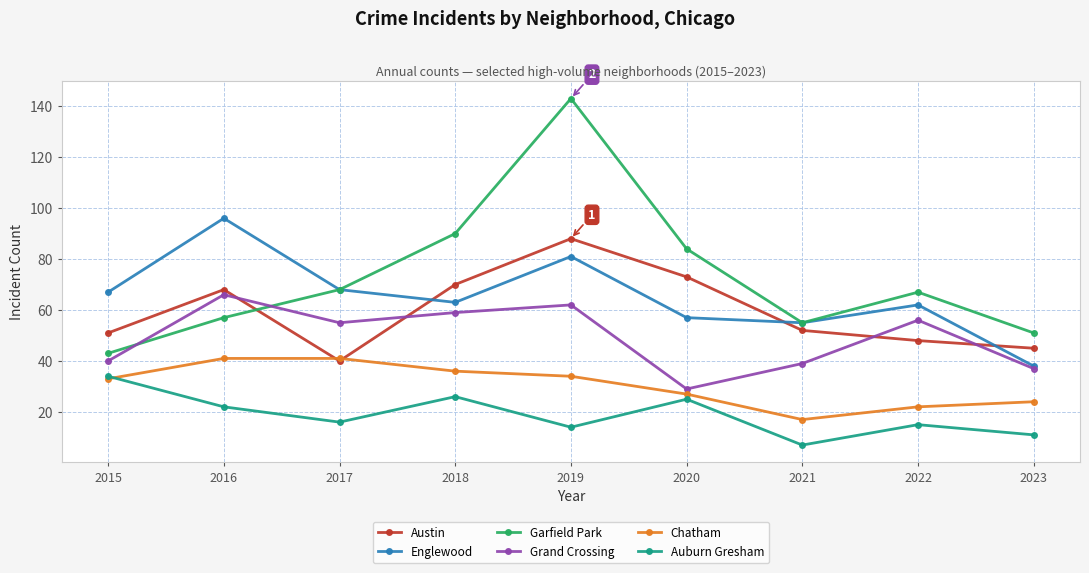

What is the sum of the Garfield Park values at 2019 and 2021?

198